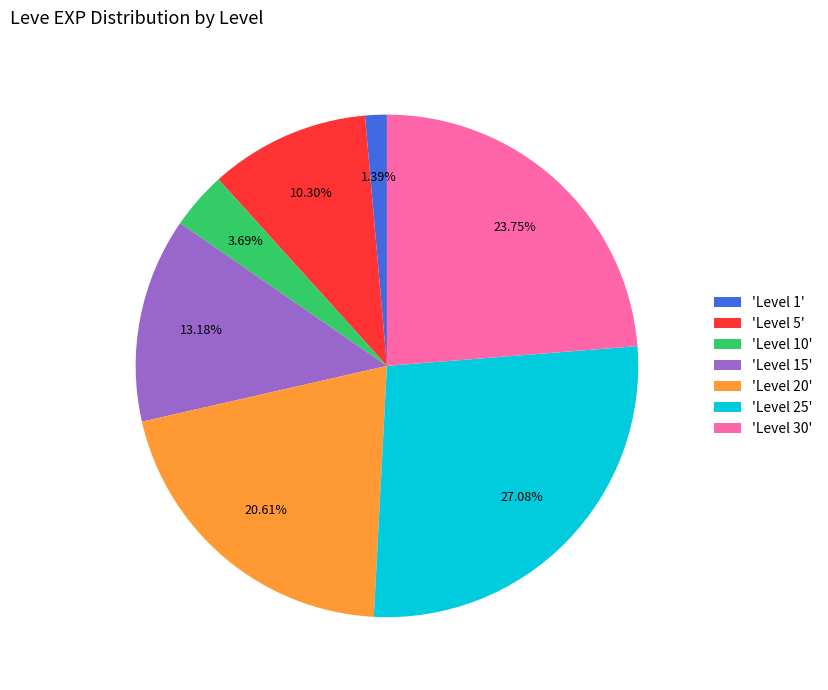

Approximately how many times larger is the value at 'Level 15' compared to 'Level 1'?

9.5